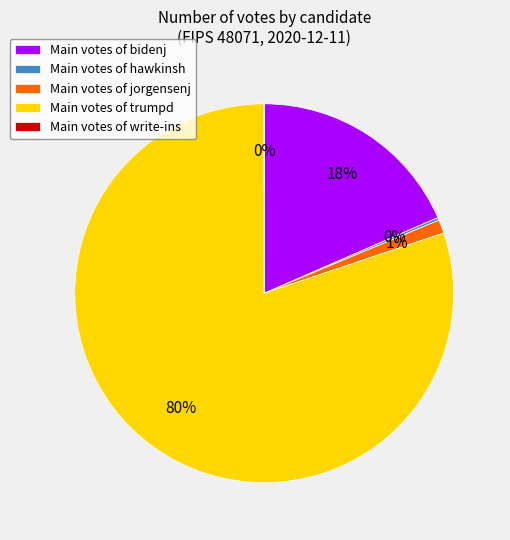

Which category accounts for the majority?

Main votes of trumpd